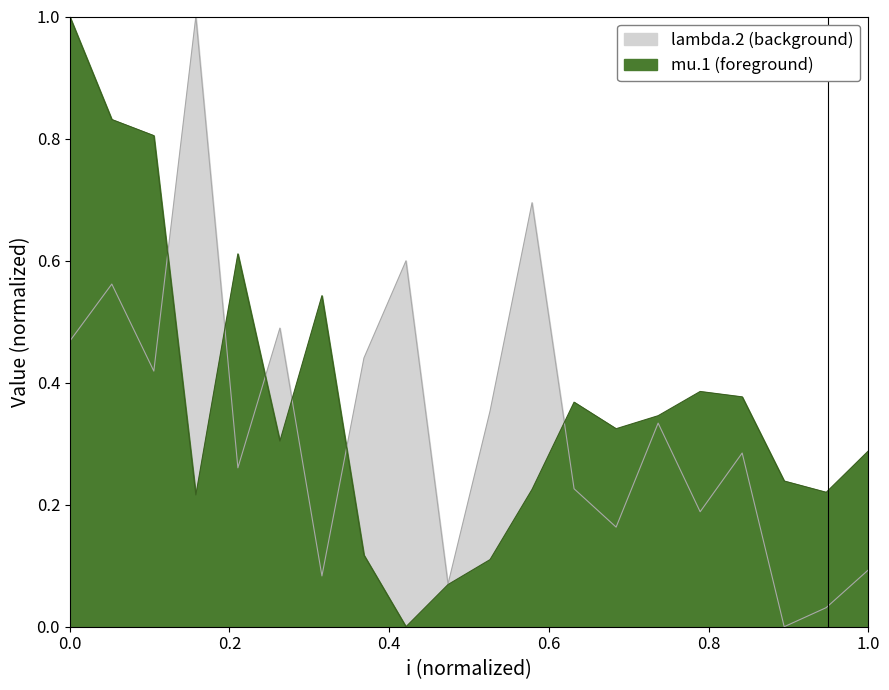

What is the highest value of the lambda.2 series?

1.0